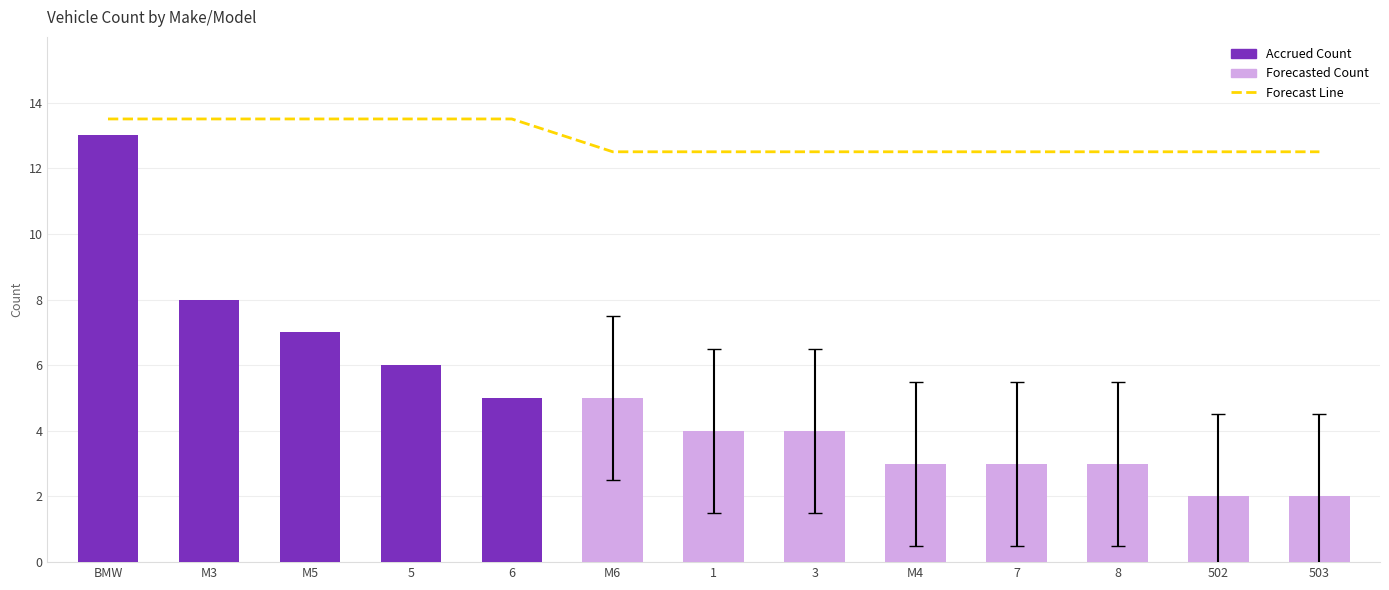

The Count series shows 2.0 at 503. True or false?

True